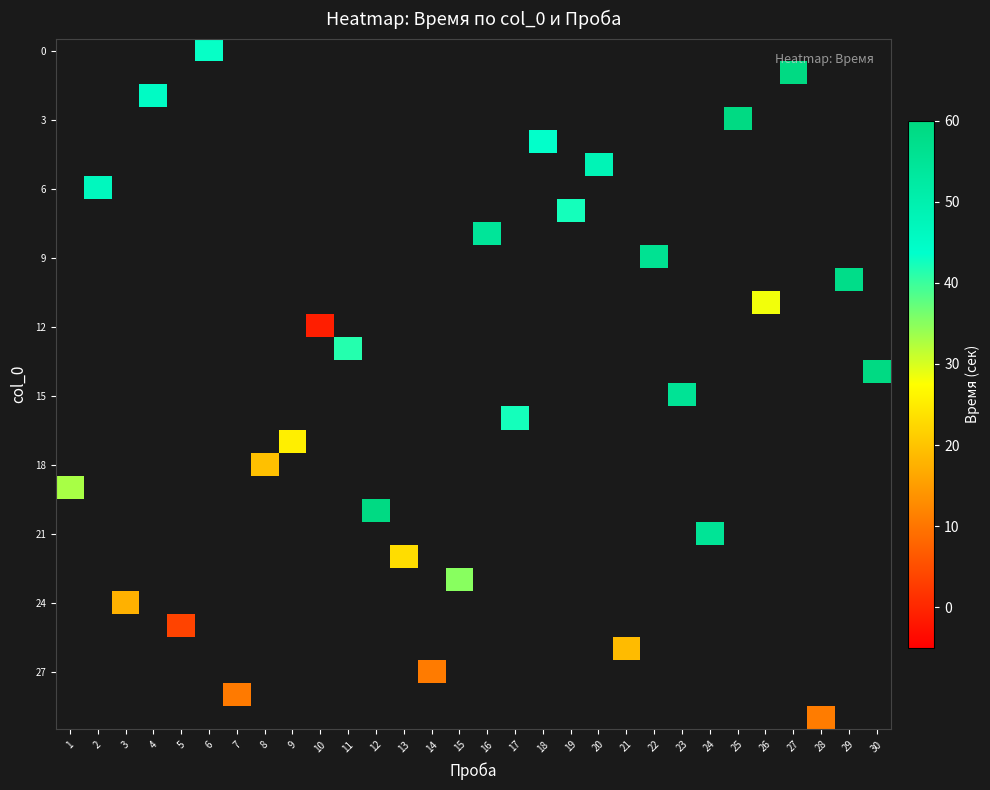

At which category does the chart reach its minimum across all series?

10